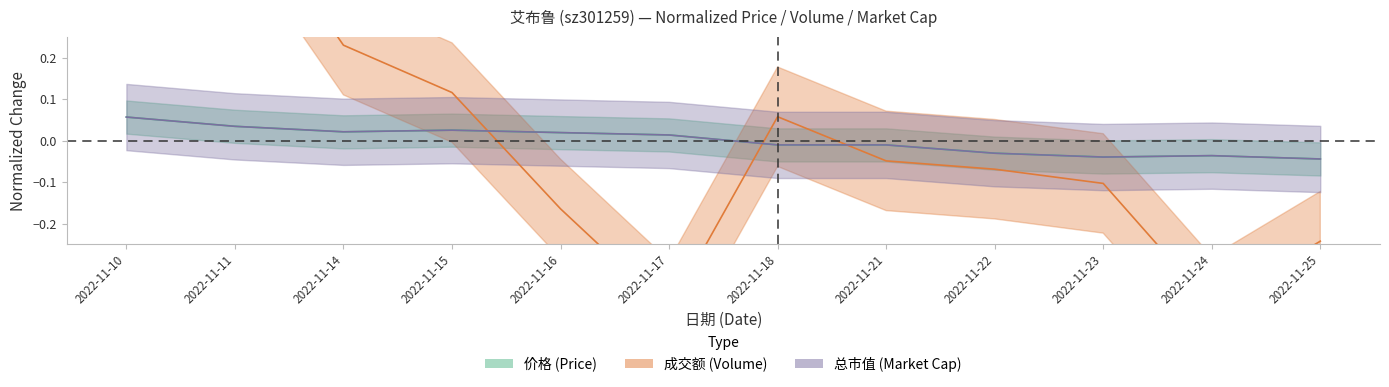

Count the 总市值(亿元) values in the range 0 to 1.

6